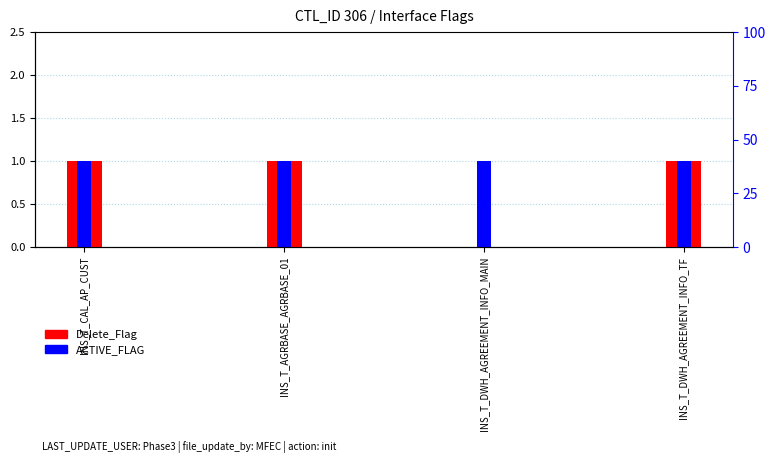

Read the Delete_Flag value at INS_T_AGRBASE_AGRBASE_01.

1